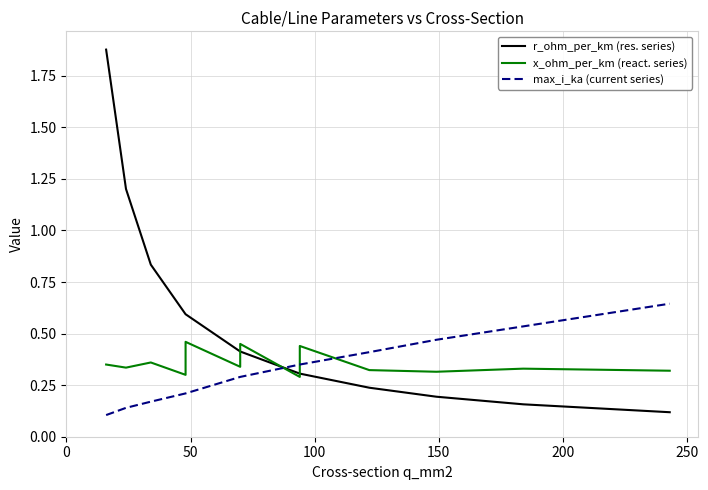

Which series has the widest spread of values?

r_ohm_per_km (res. series)